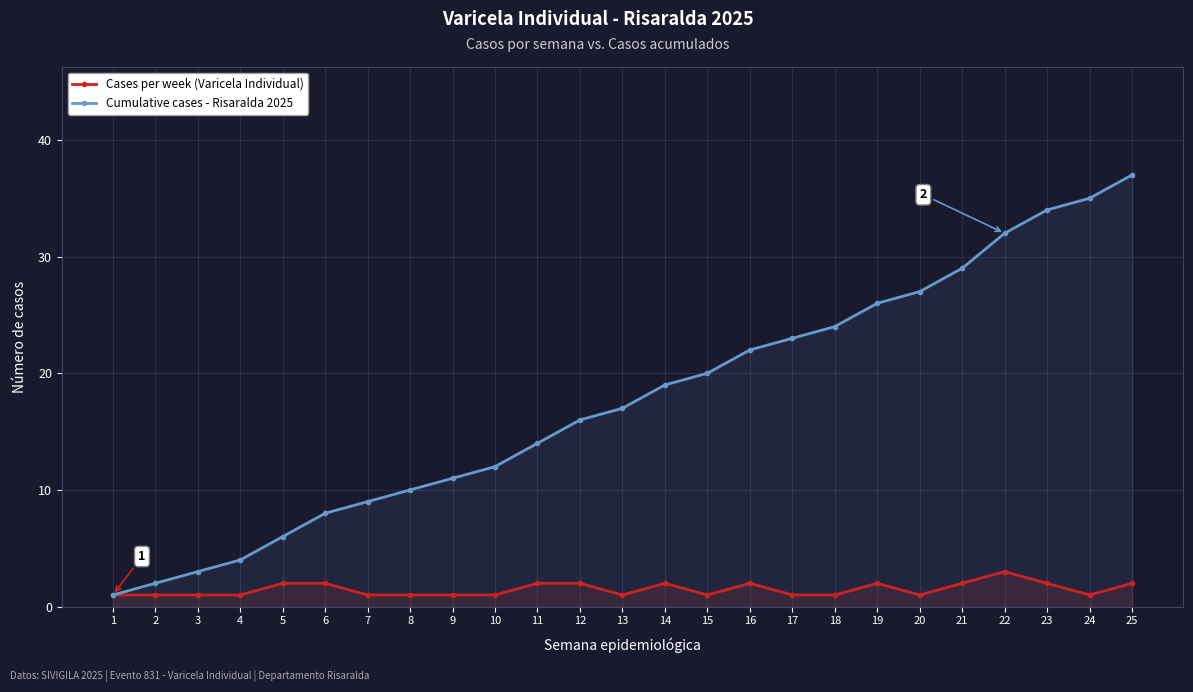

True or false: Cases per week and Cumulative cases (2025) cross at least once.

False